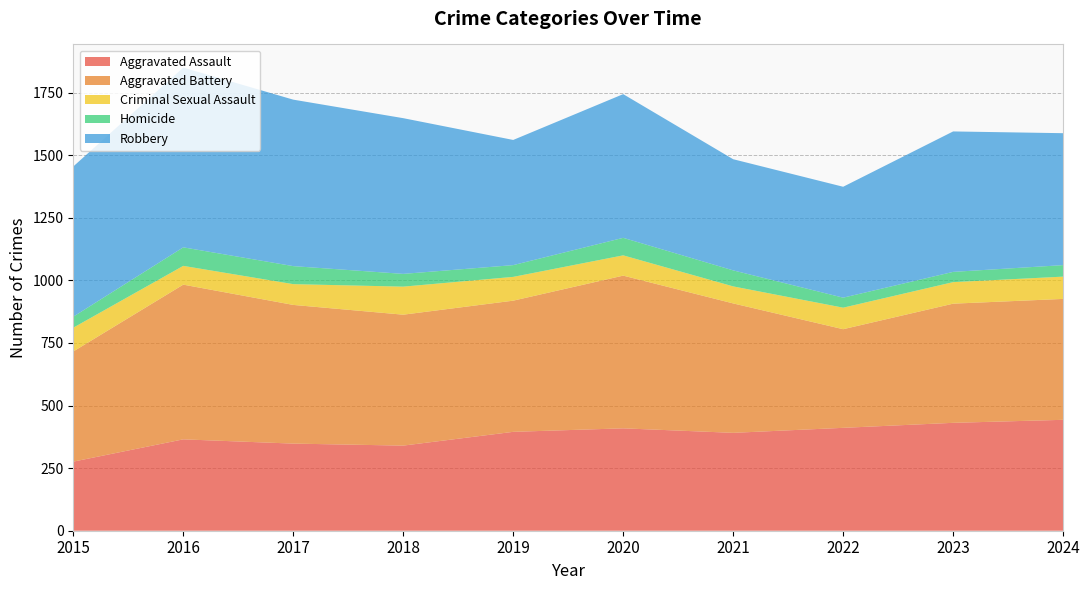

Reading left to right, what are all the values shown in this chart?

Aggravated Assault: 2015=276	2016=365	2017=348	2018=340	2019=395	2020=409	2021=391	2022=411	2023=431	2024=443
Aggravated Battery: 2015=440	2016=618	2017=554	2018=523	2019=524	2020=610	2021=517	2022=394	2023=476	2024=483
Criminal Sexual Assault: 2015=95	2016=75	2017=83	2018=112	2019=95	2020=81	2021=68	2022=86	2023=86	2024=89
Homicide: 2015=44	2016=74	2017=72	2018=51	2019=47	2020=70	2021=64	2022=40	2023=41	2024=46
Robbery: 2015=600	2016=718	2017=665	2018=622	2019=500	2020=574	2021=444	2022=443	2023=561	2024=527